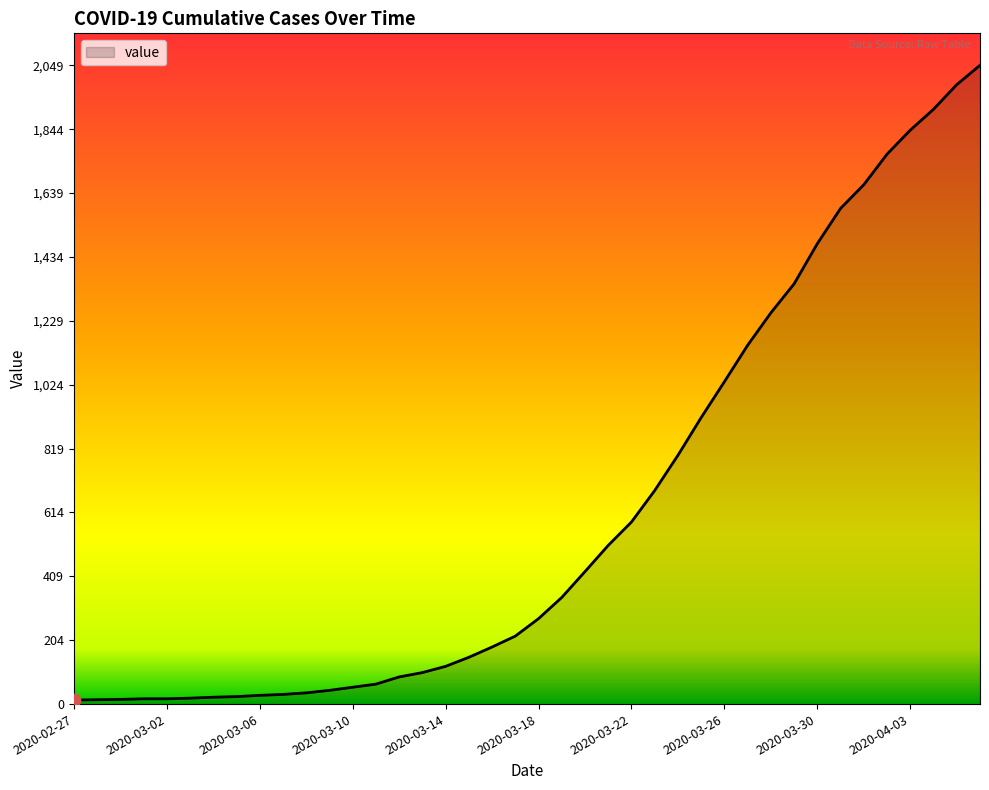

What is the difference between the maximum and minimum values?

2036